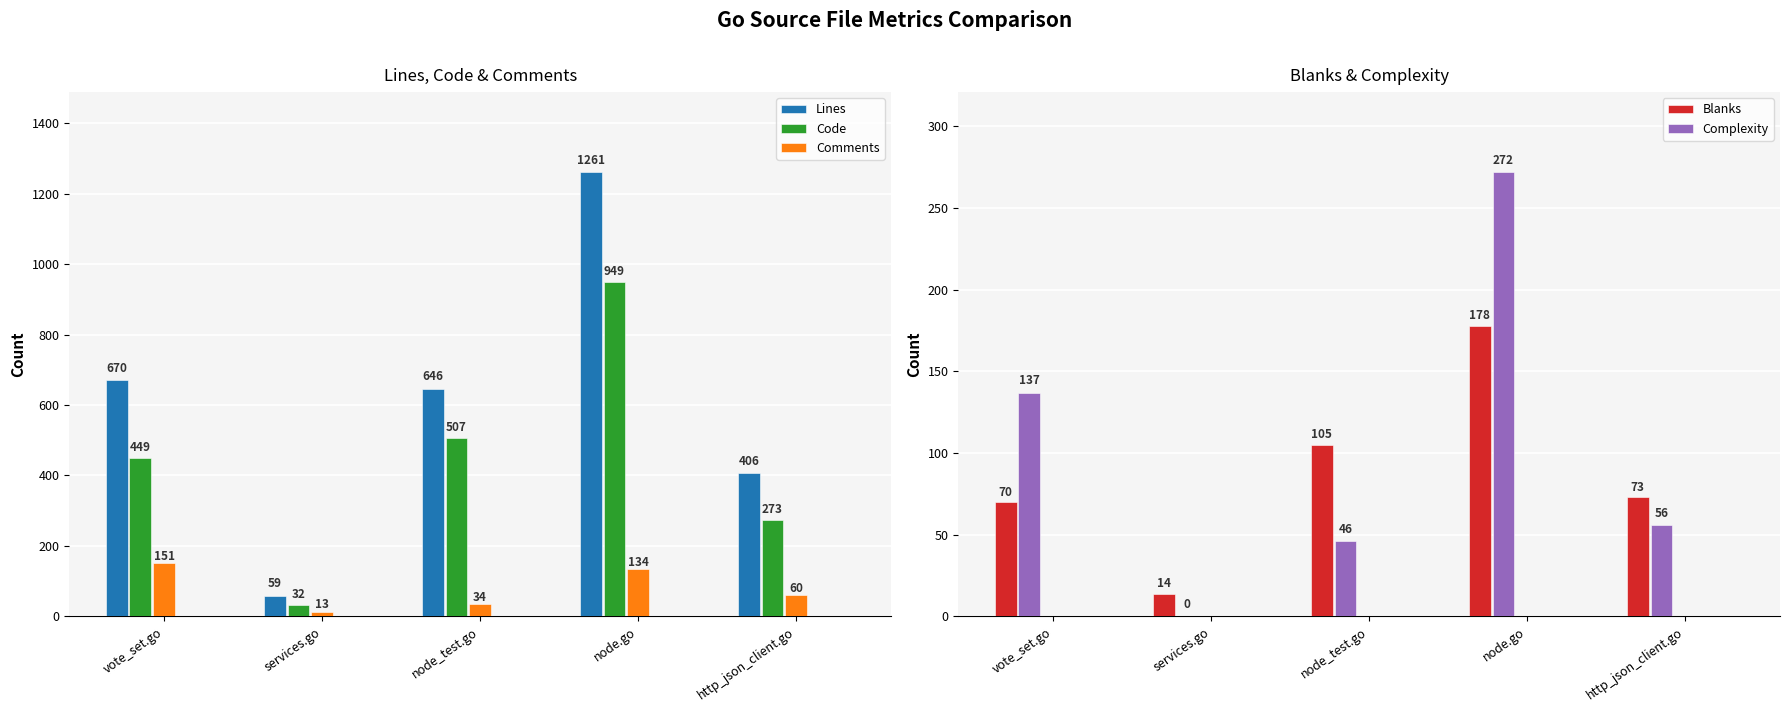

Reading left to right, extract all data points from this chart.

Lines: vote_set.go=670	services.go=59	node_test.go=646	node.go=1261	http_json_client.go=406
Code: vote_set.go=449	services.go=32	node_test.go=507	node.go=949	http_json_client.go=273
Comments: vote_set.go=151	services.go=13	node_test.go=34	node.go=134	http_json_client.go=60
Blanks: vote_set.go=70	services.go=14	node_test.go=105	node.go=178	http_json_client.go=73
Complexity: vote_set.go=137	services.go=0	node_test.go=46	node.go=272	http_json_client.go=56